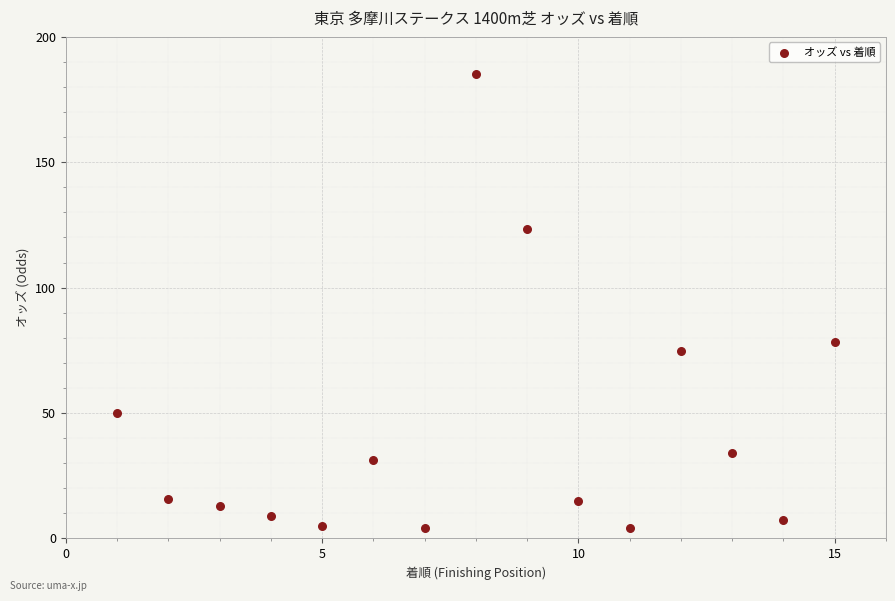

What Y value in the scatter plot is closest to 94?

78.3